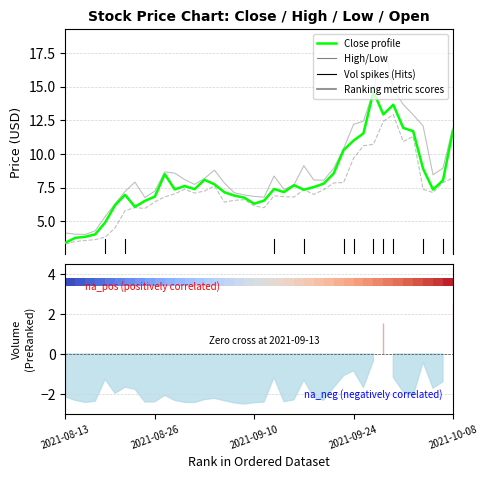

What is the label of the 13th bar from the right?

27